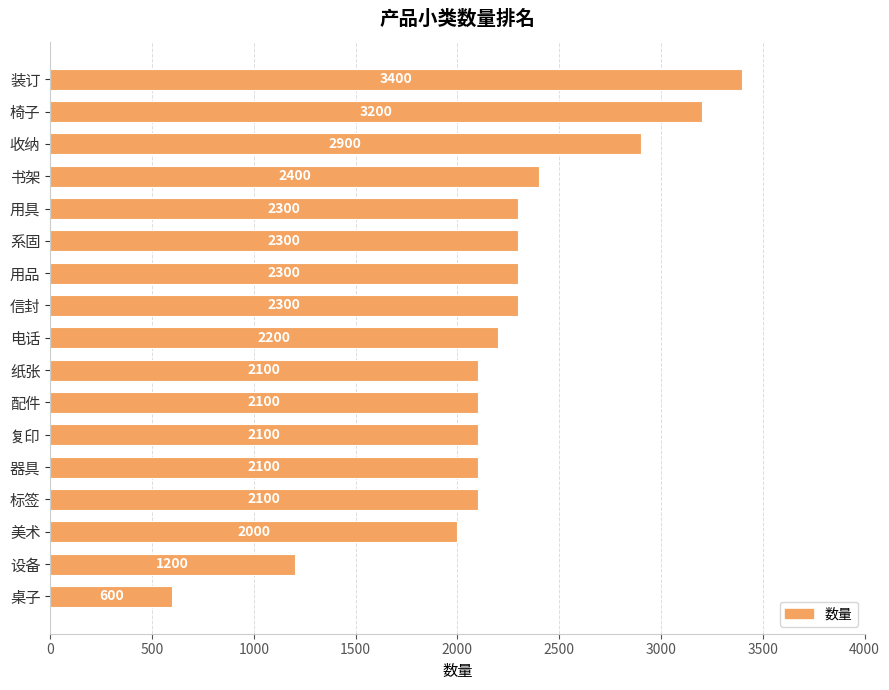

Count the number of data series in this chart.

1